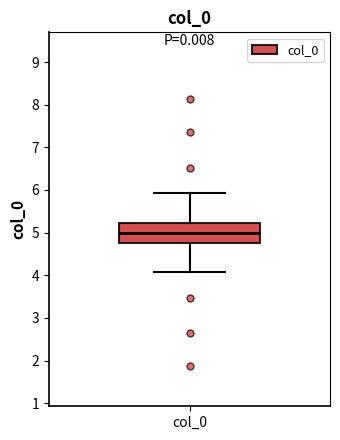

Transcribe this box plot: give where the median line is, the range the box spans, and where the two whiskers end, as read against the y-axis. The values are not printed on the chart, so give them approximately, as read against the axis.

median 5.0, box 4.8 to 5.2, whiskers 4.1 to 5.9